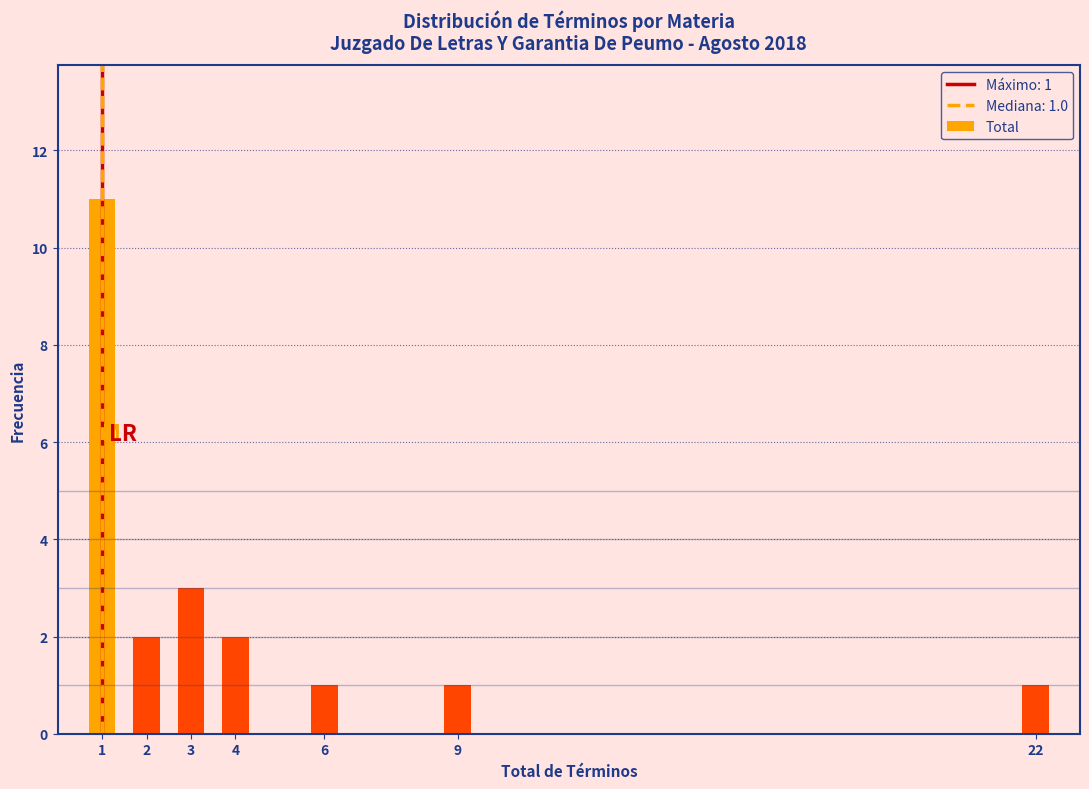

Reading left to right, extract all data points from this chart.

11	2	3	2	1	1	1